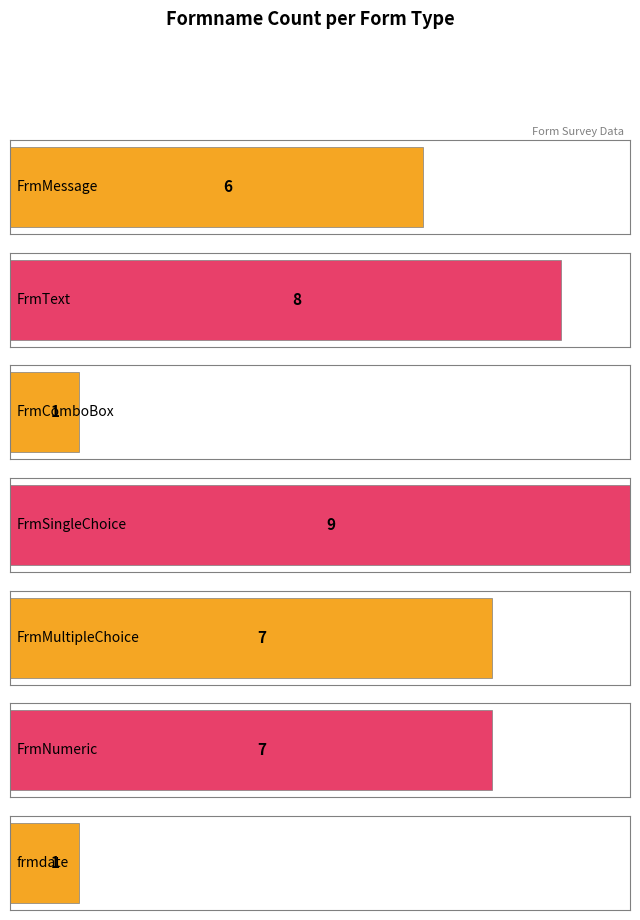

What is the minimum value shown in the chart?

1